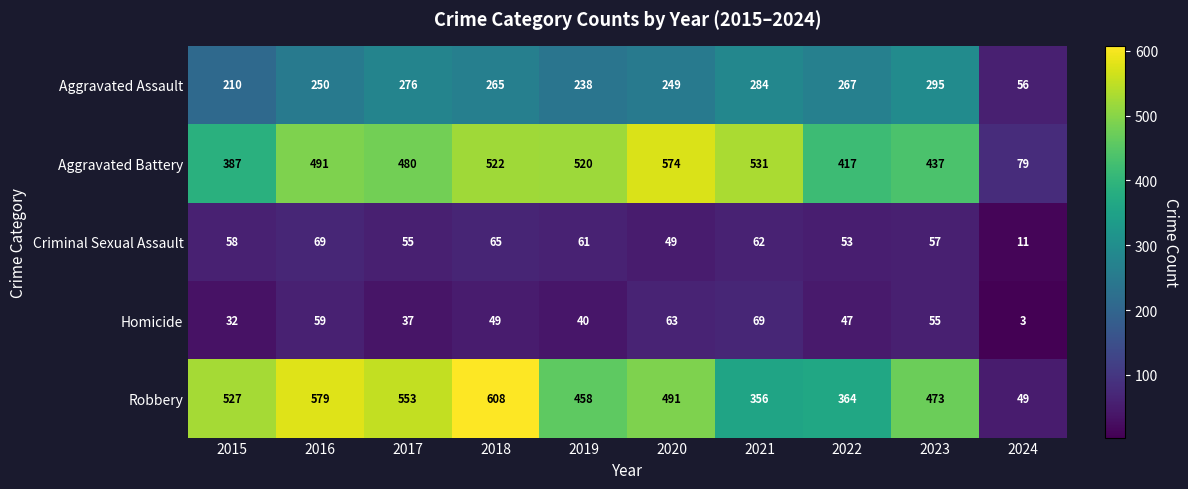

Count the number of data series in this chart.

5